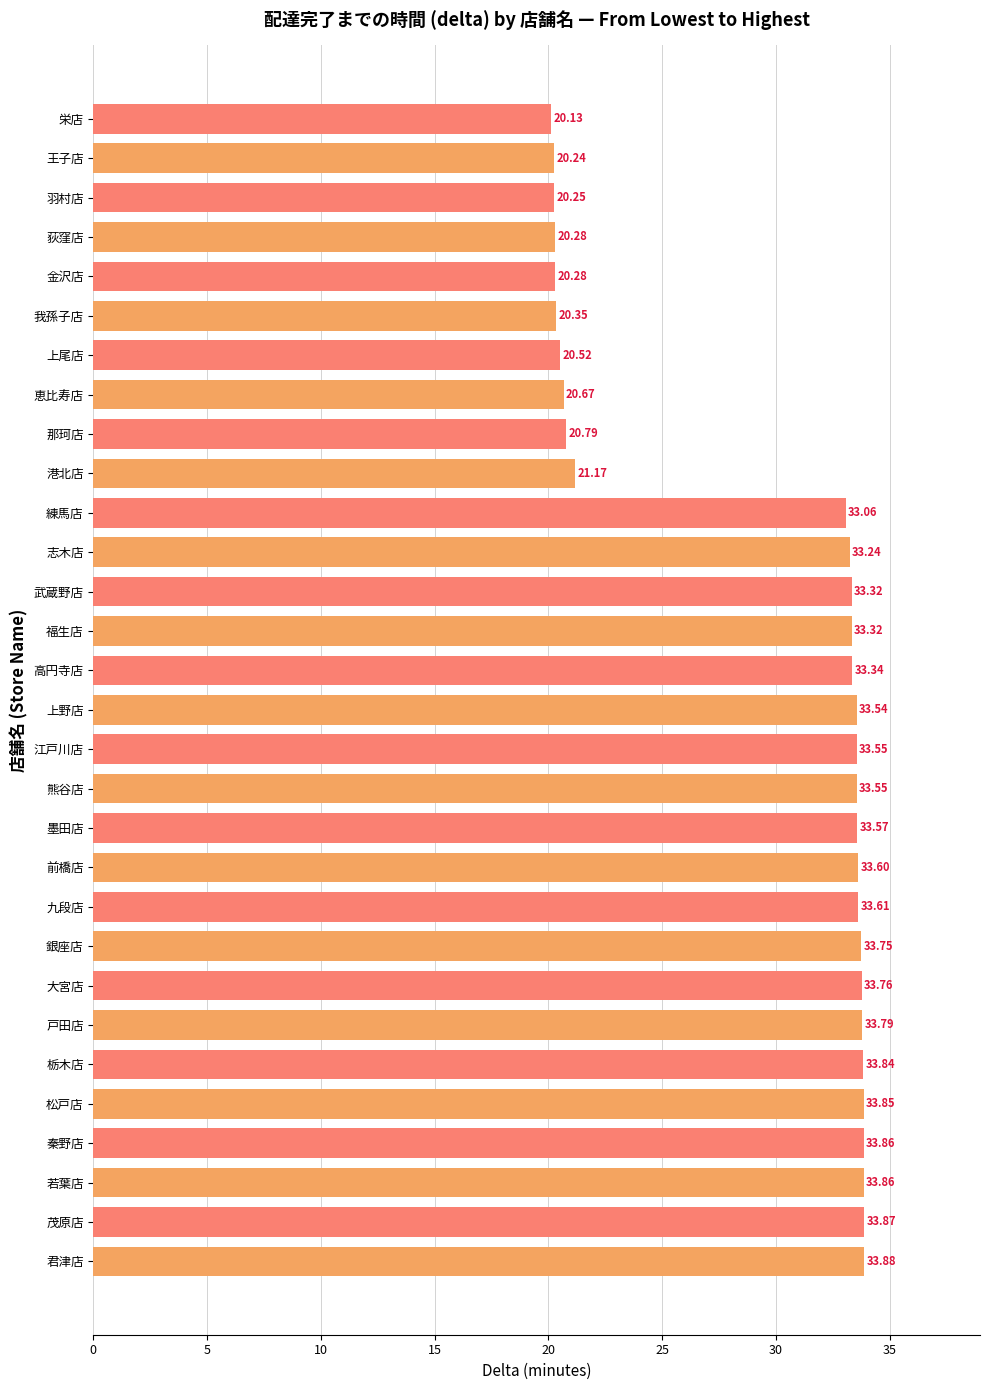

How many bars are there in total?

30